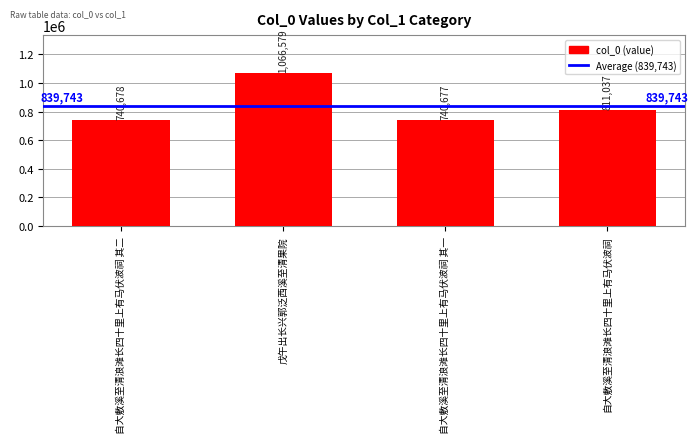

What is the difference between the values at 自大敷溪至清浪滩长四十里上有马伏波祠 其一 and 自大敷溪至清浪滩长四十里上有马伏波祠?

70360